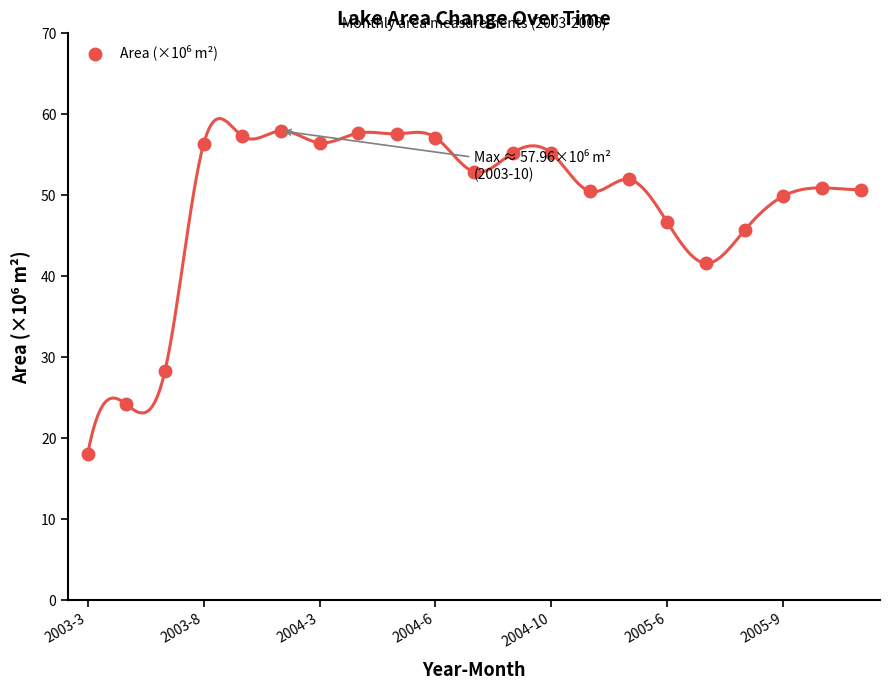

Read the value at 2003-3.

18.0